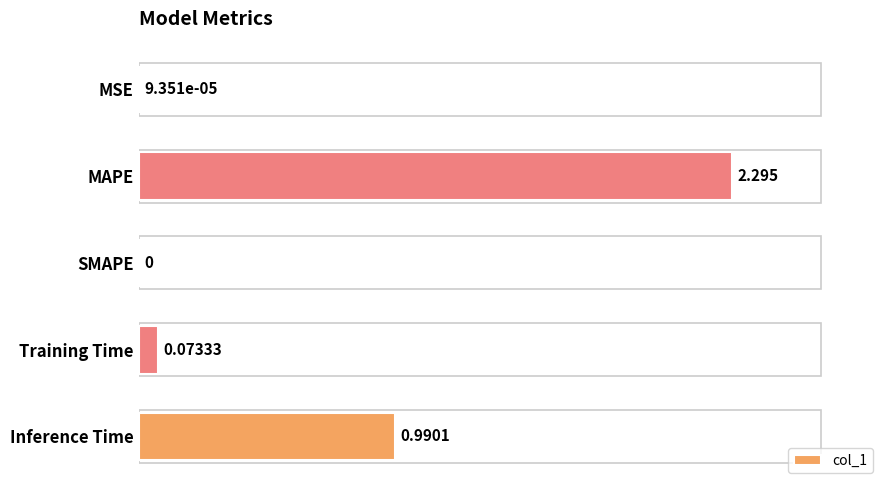

Between MAPE and SMAPE, which is larger?

MAPE